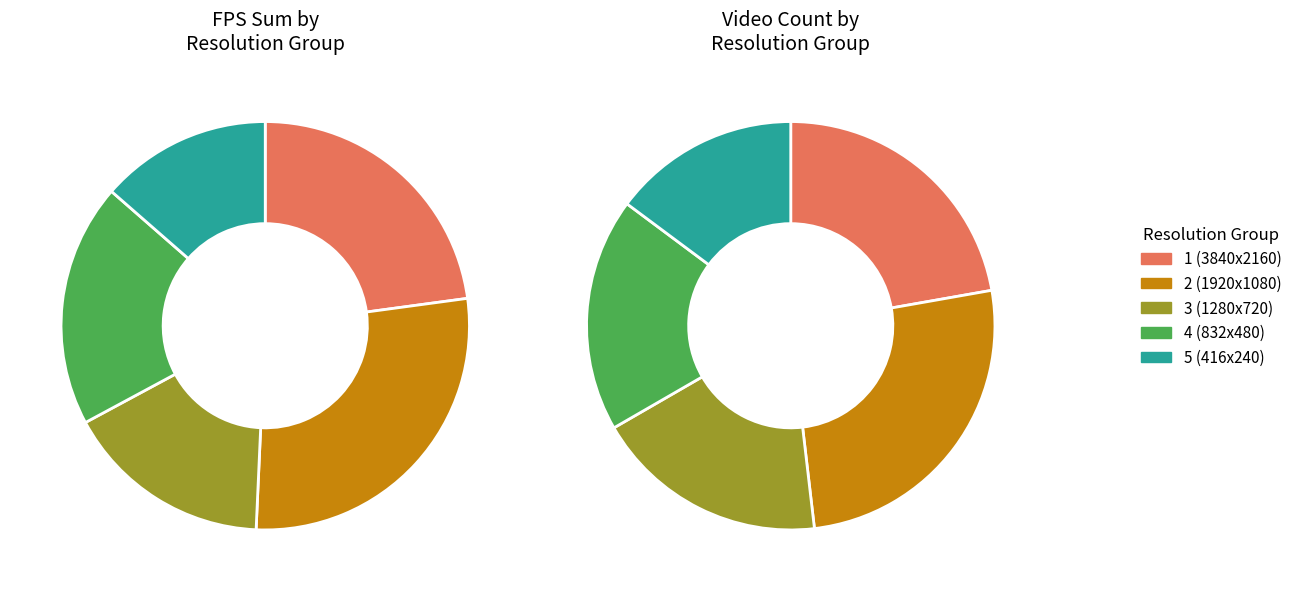

Count the number of slices in the pie.

5